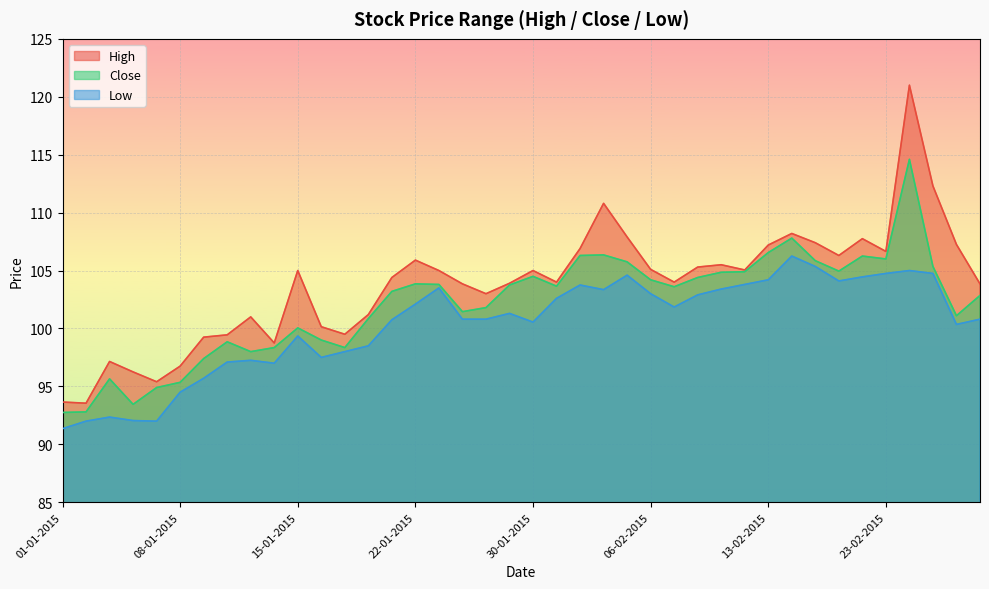

Which series has the largest total across all categories?

High